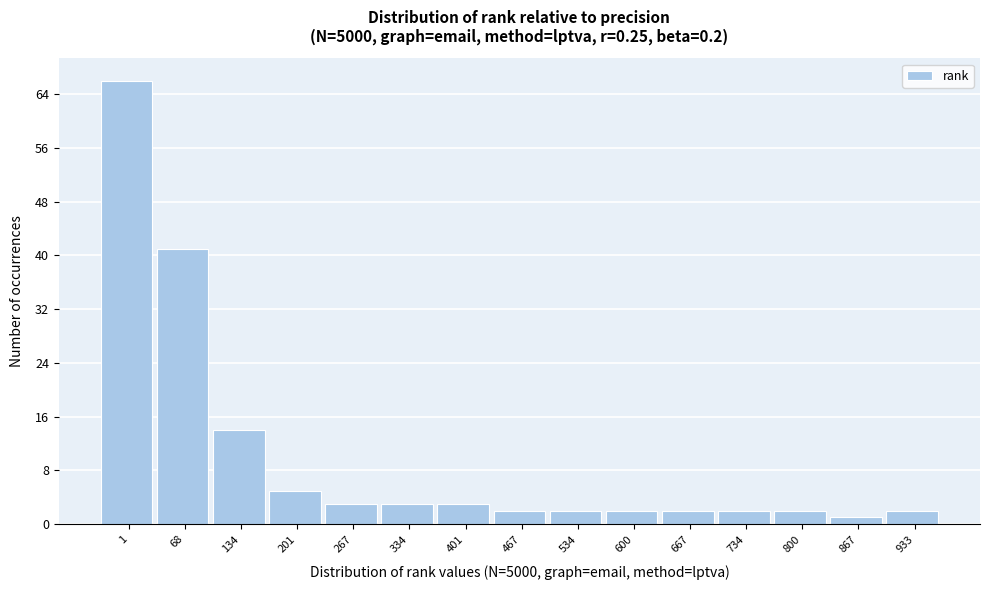

Reading left to right, list all the values displayed in this chart.

1=66	68=41	134=14	201=5	267=3	334=3	401=3	467=2	534=2	600=2	667=2	734=2	800=2	867=1	933=2